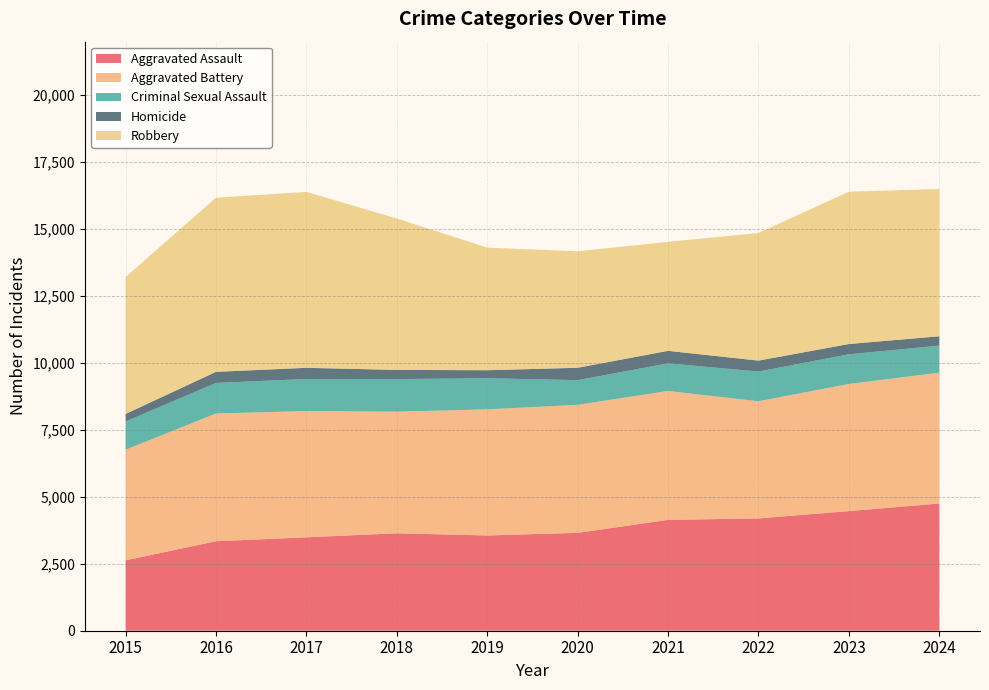

Reading left to right, transcribe all the data shown in this chart.

Aggravated Assault: 2015=2629	2016=3343	2017=3488	2018=3640	2019=3558	2020=3655	2021=4140	2022=4194	2023=4468	2024=4751
Aggravated Battery: 2015=4131	2016=4770	2017=4715	2018=4541	2019=4710	2020=4782	2021=4814	2022=4376	2023=4748	2024=4887
Criminal Sexual Assault: 2015=1055	2016=1142	2017=1199	2018=1217	2019=1162	2020=921	2021=1032	2022=1110	2023=1109	2024=1009
Homicide: 2015=280	2016=414	2017=417	2018=343	2019=299	2020=463	2021=467	2022=408	2023=383	2024=350
Robbery: 2015=5113	2016=6503	2017=6570	2018=5653	2019=4579	2020=4349	2021=4072	2022=4767	2023=5688	2024=5500